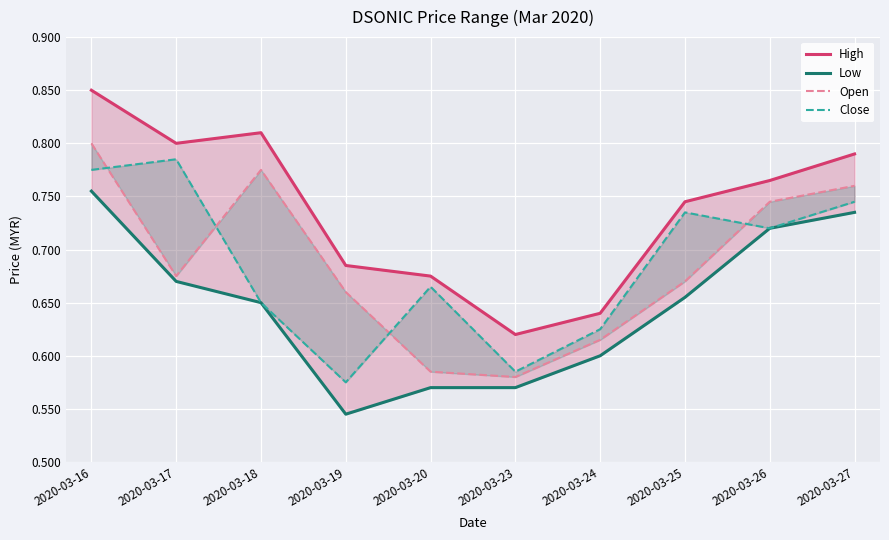

The Open series shows 0.8 at 2020-03-27. True or false?

True